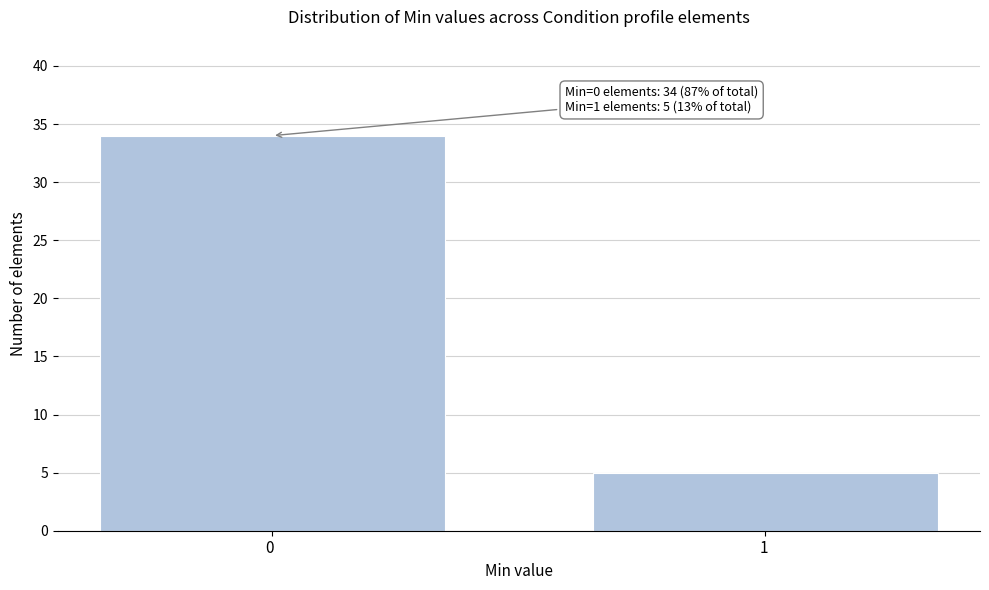

Reading right to left, extract all data points from this chart.

5	34